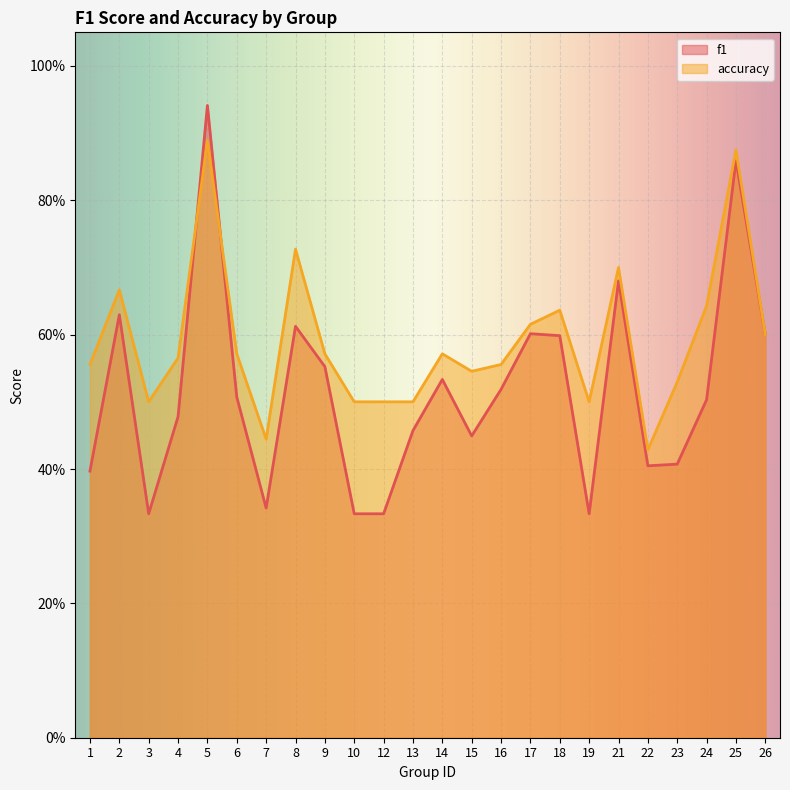

Which has a higher value, 6 or 22?

6